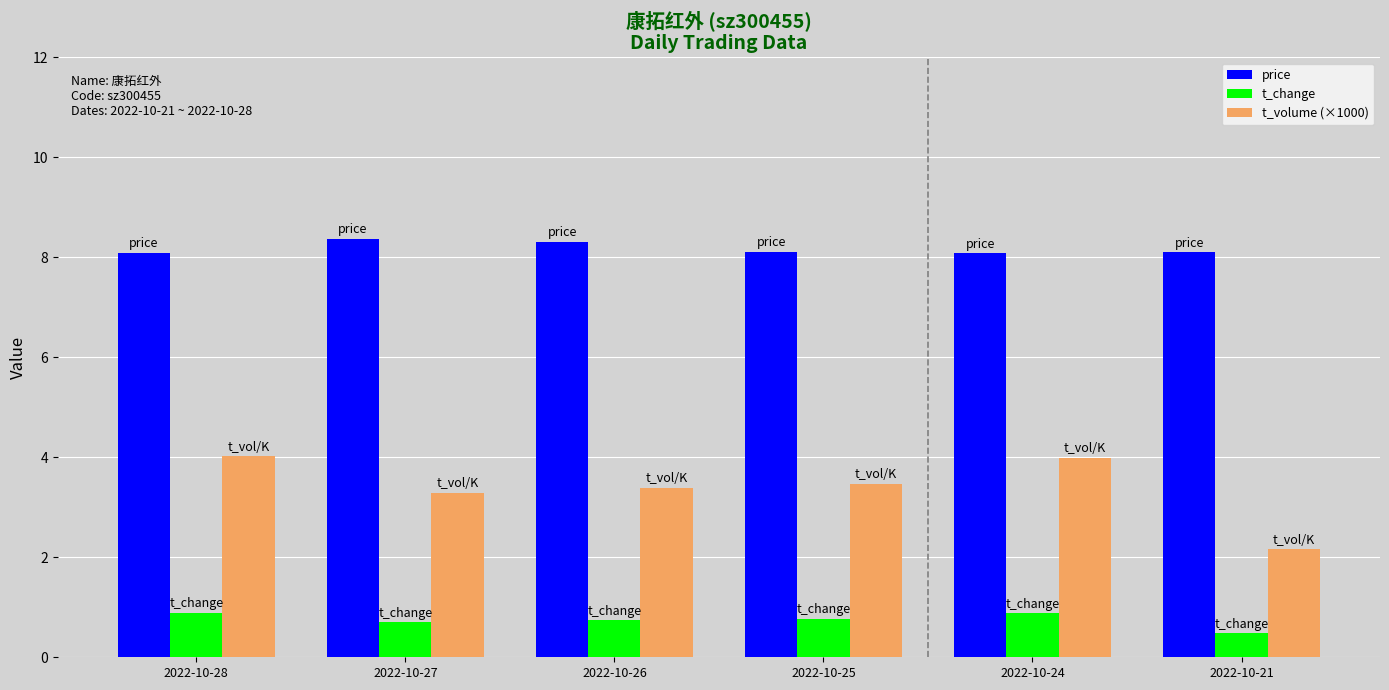

What is the minimum value shown in the chart?

0.5